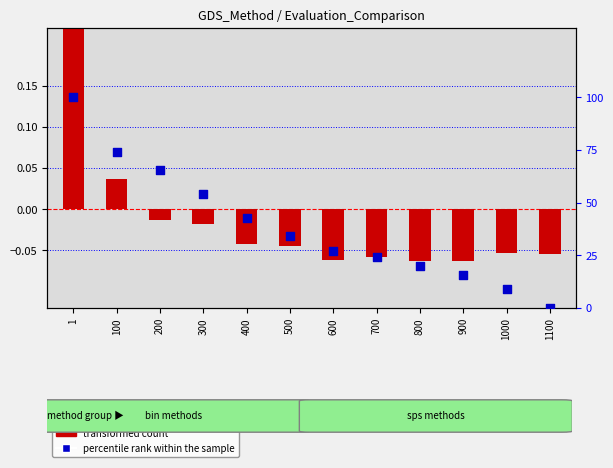

What is the total value across all series at 600?

27.0